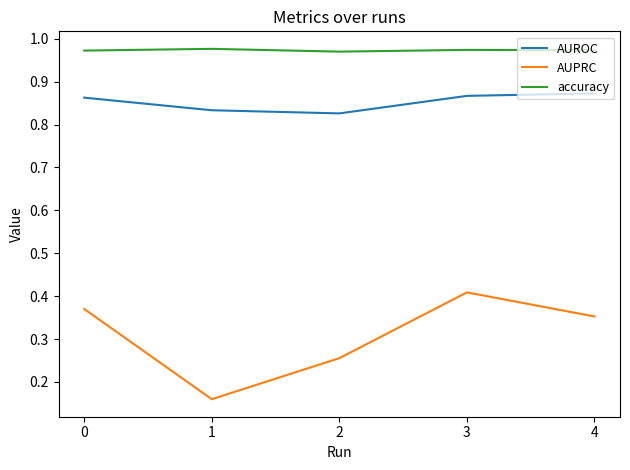

List the series in order of their peak value, highest first.

accuracy, AUROC, AUPRC